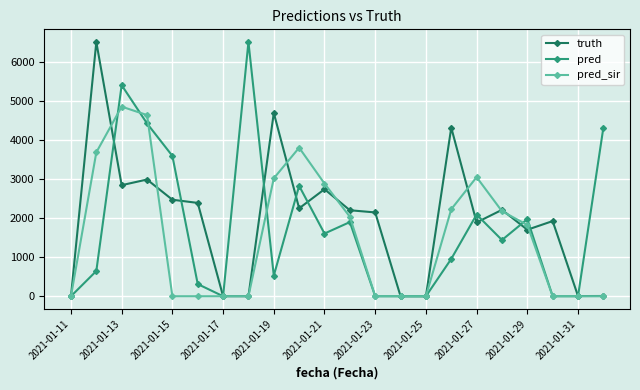

What is the value of the pred point at the 9th from the left?

529